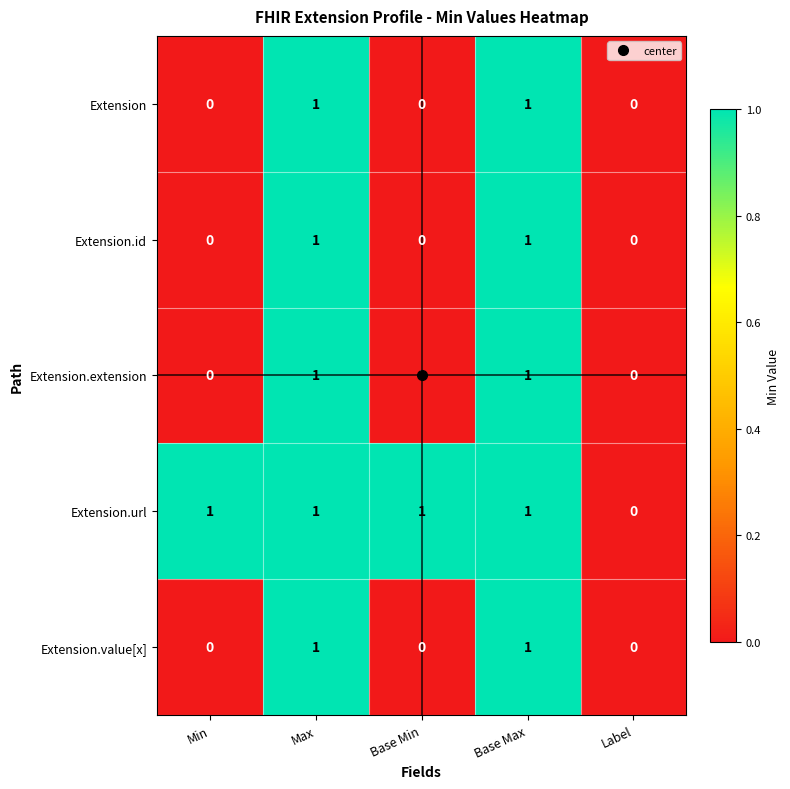

What is the sum of all Extension.url values?

4